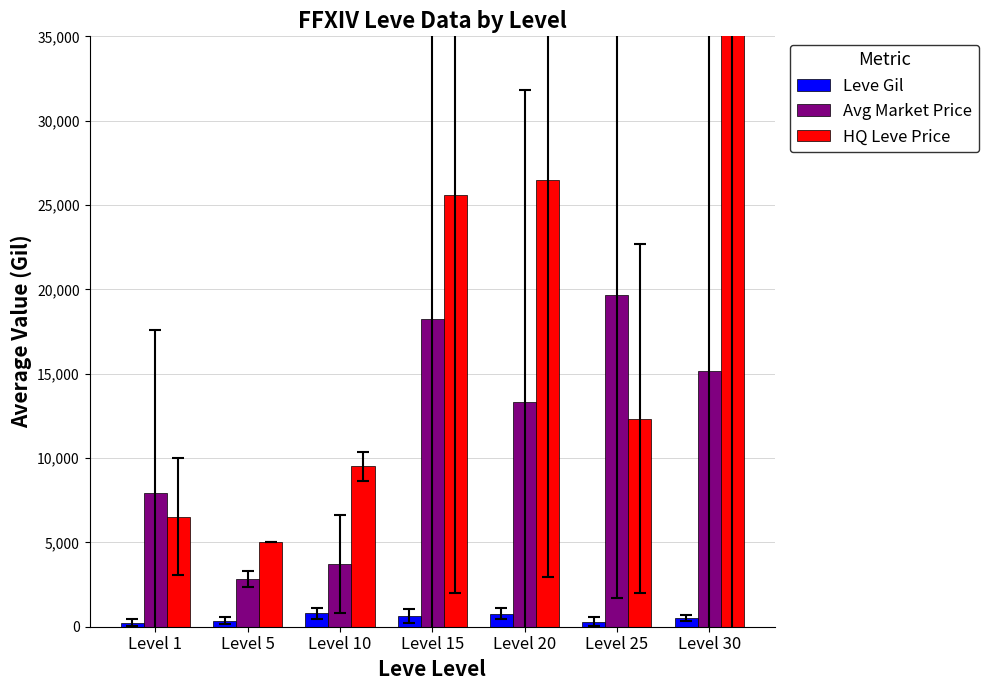

Which category has the highest value across all series?

Level 30